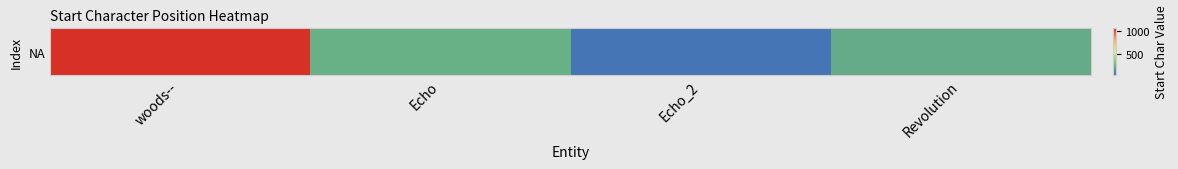

What is the sum of the values at Echo and Revolution?

456